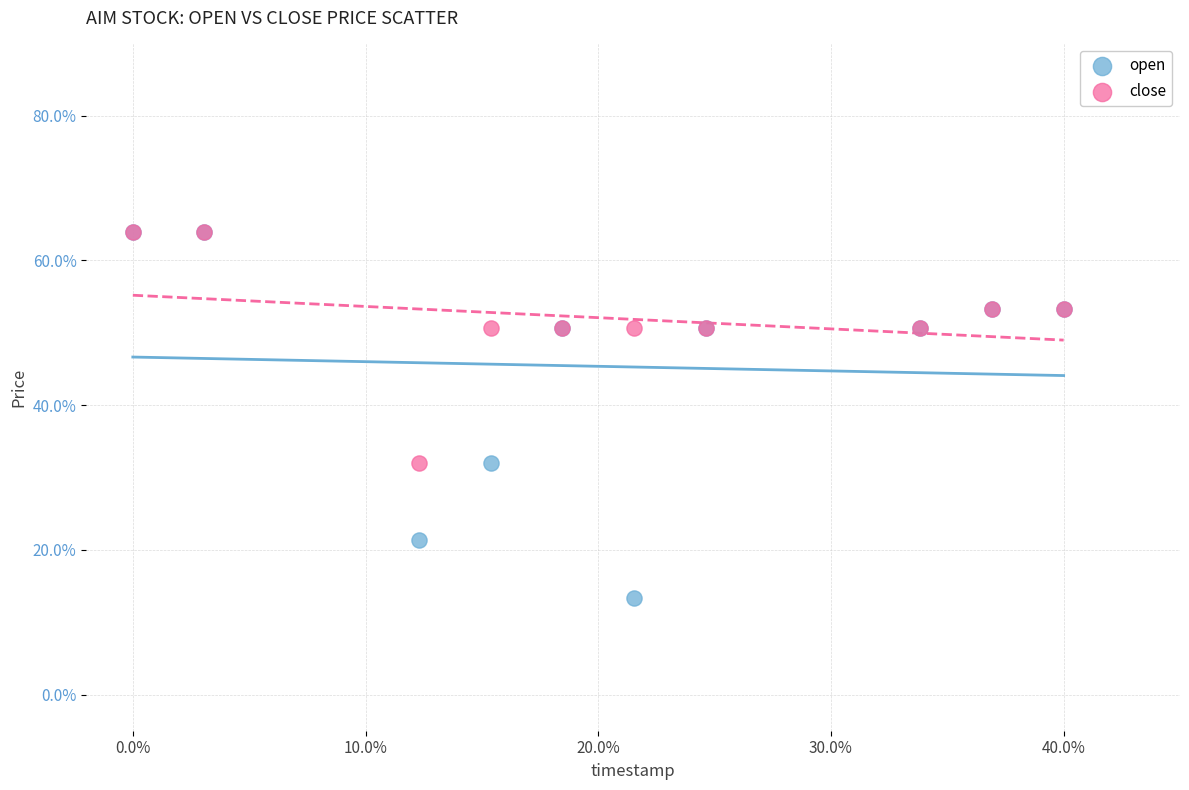

What are all the series names shown in the legend?

open, close